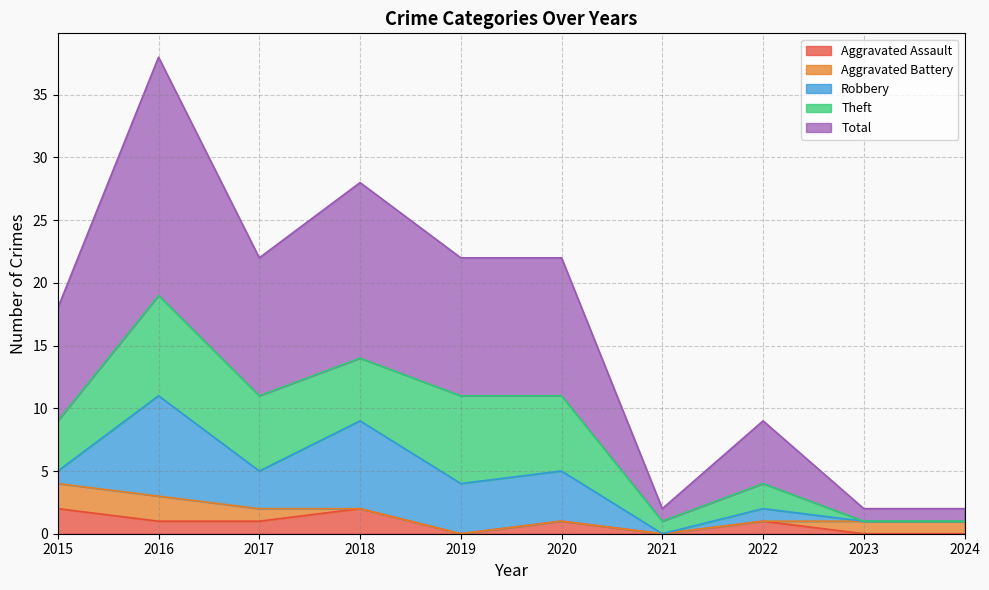

Where is the first local maximum for Total?

2016